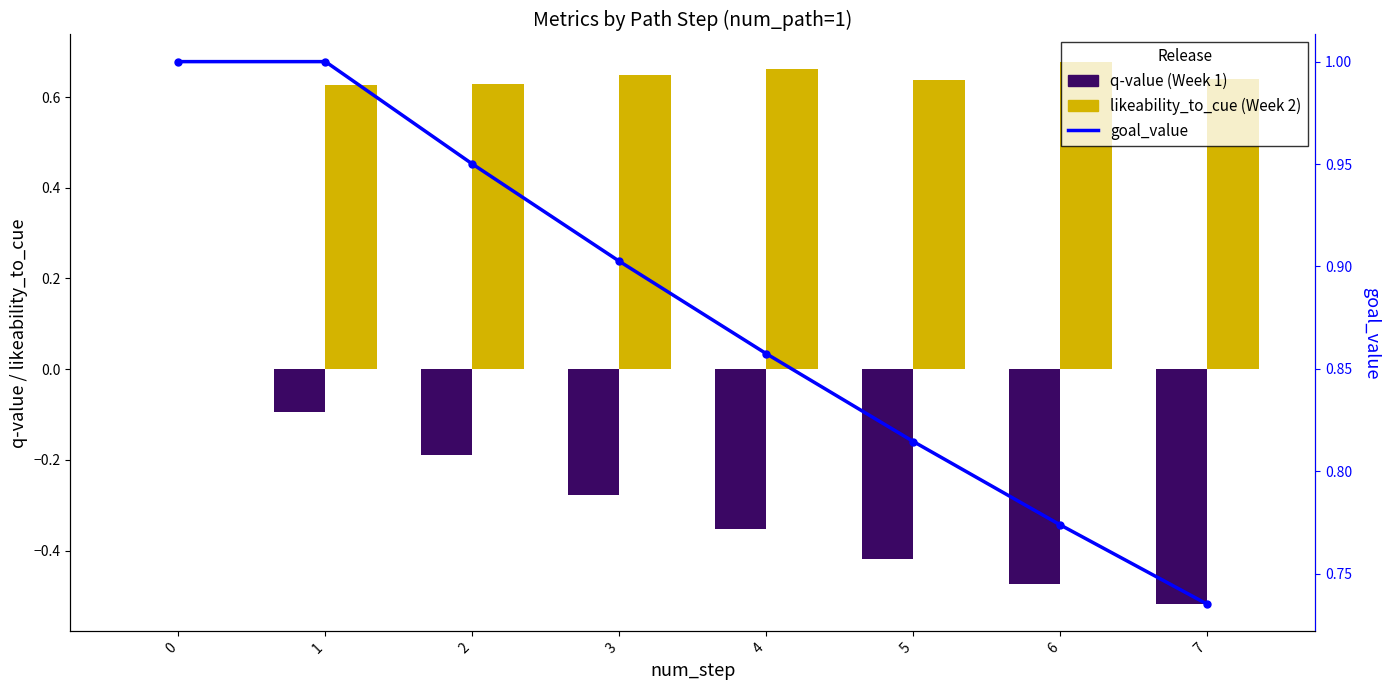

At which category does the chart reach its minimum across all series?

7